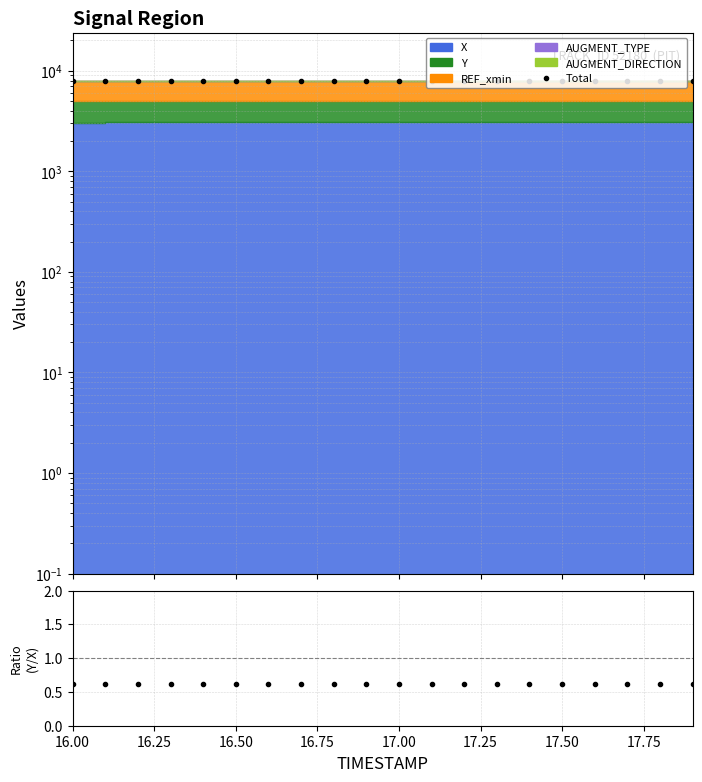

Which label corresponds to the smallest value in the chart?

16.00